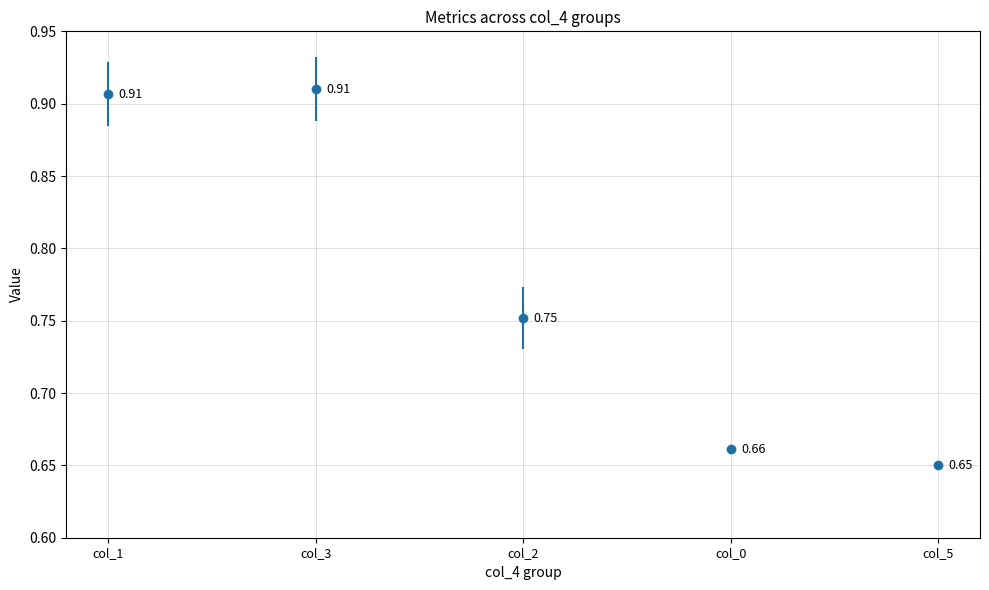

Between col_1 and col_3, which is larger?

col_3